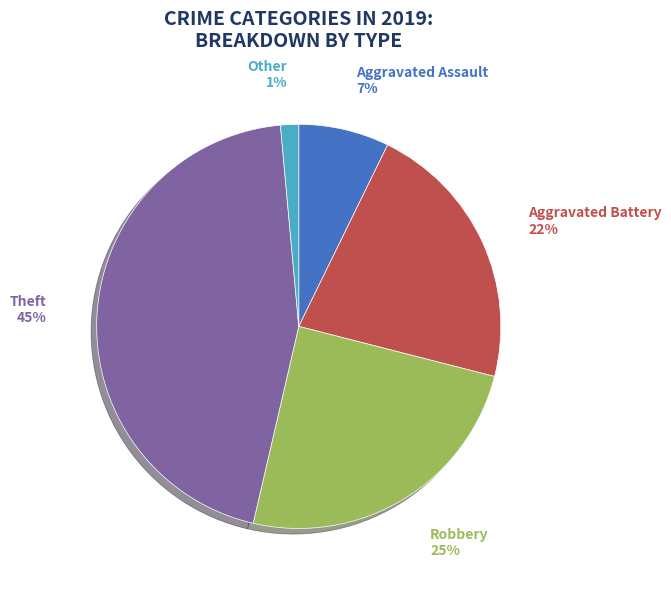

Is there any slice that represents more than half of the pie?

No